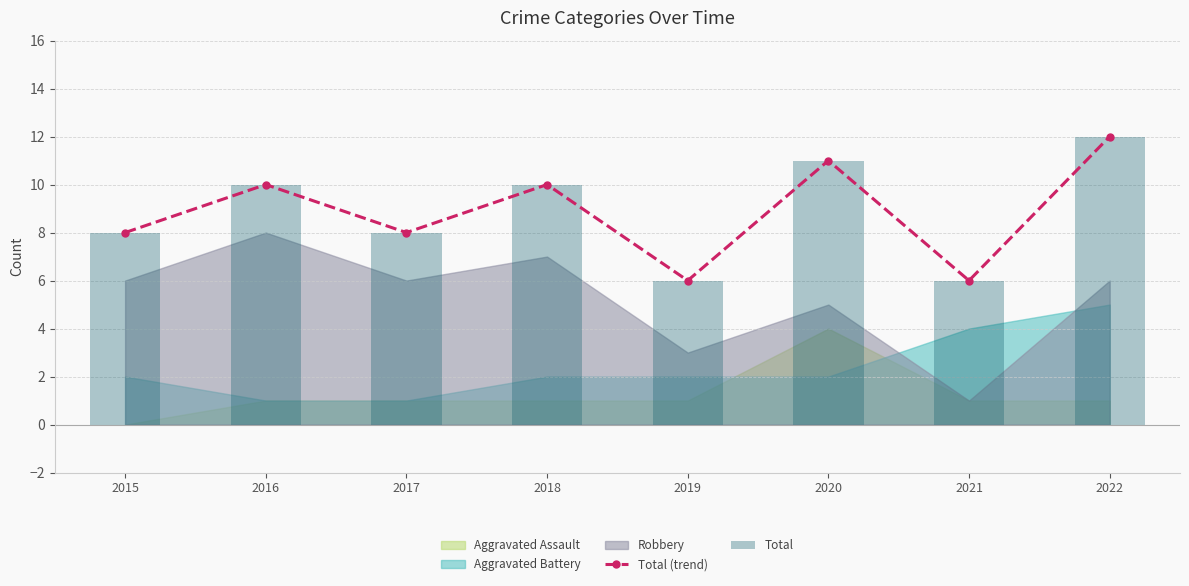

The value of Total (trend) at 2018 is 10. True or false?

True